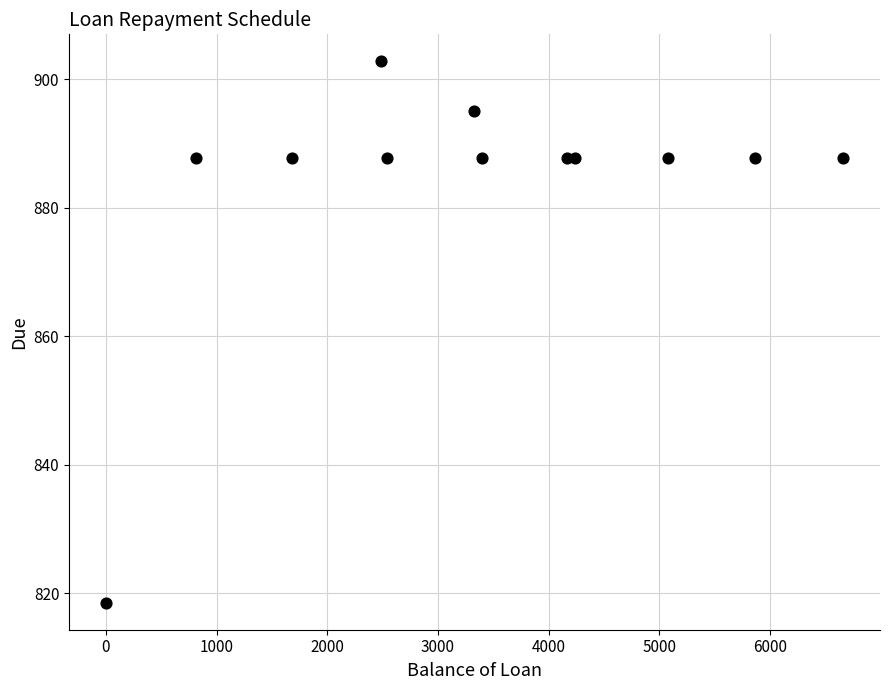

What is the average X value?

3355.0